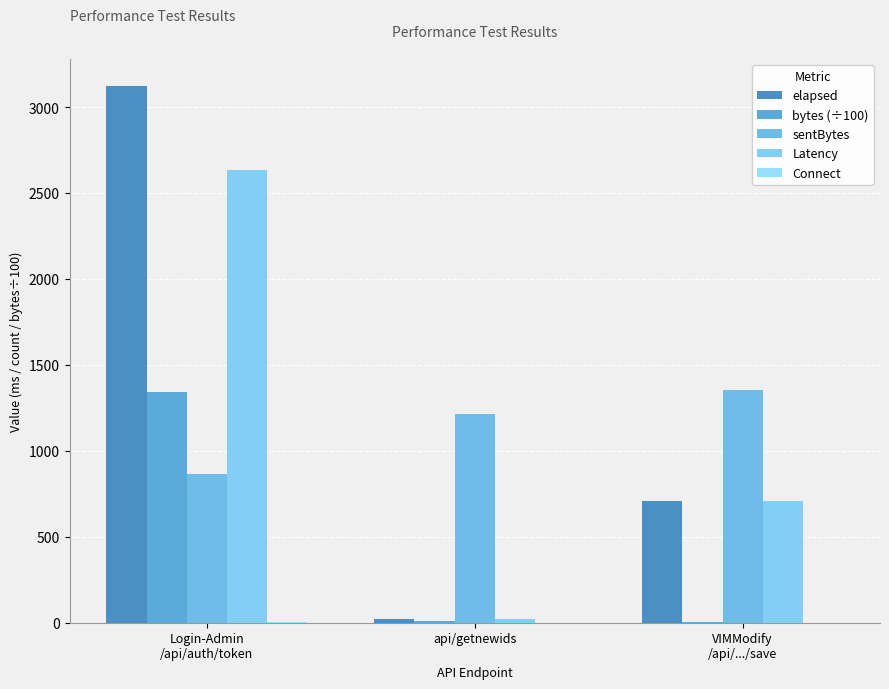

At which label is elapsed closest to 1574?

VIMModify
/api/.../save